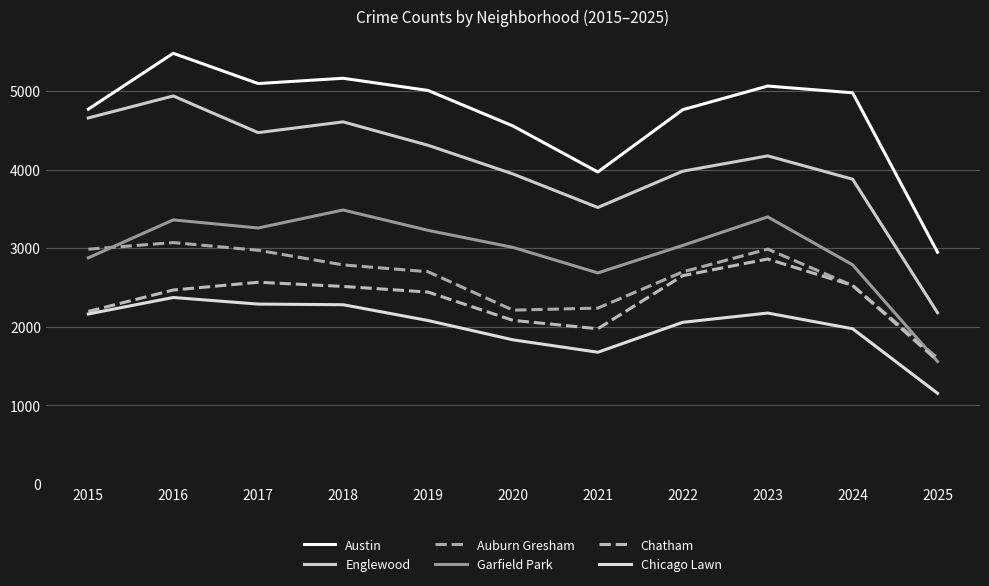

Which category has the lowest value in the Chicago Lawn series?

2025